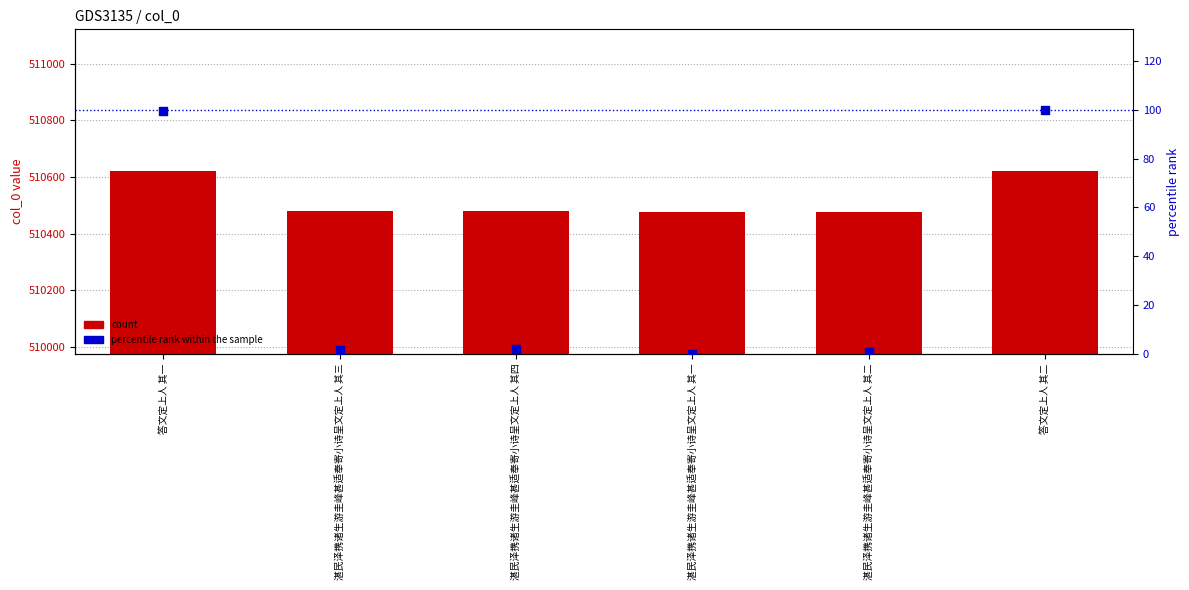

Is the value of count at 湛民泽携诸生游圭峰甚适奉寄小诗呈文定上人 其四 greater than the value of percentile rank within the sample at 湛民泽携诸生游圭峰甚适奉寄小诗呈文定上人 其三?

Yes